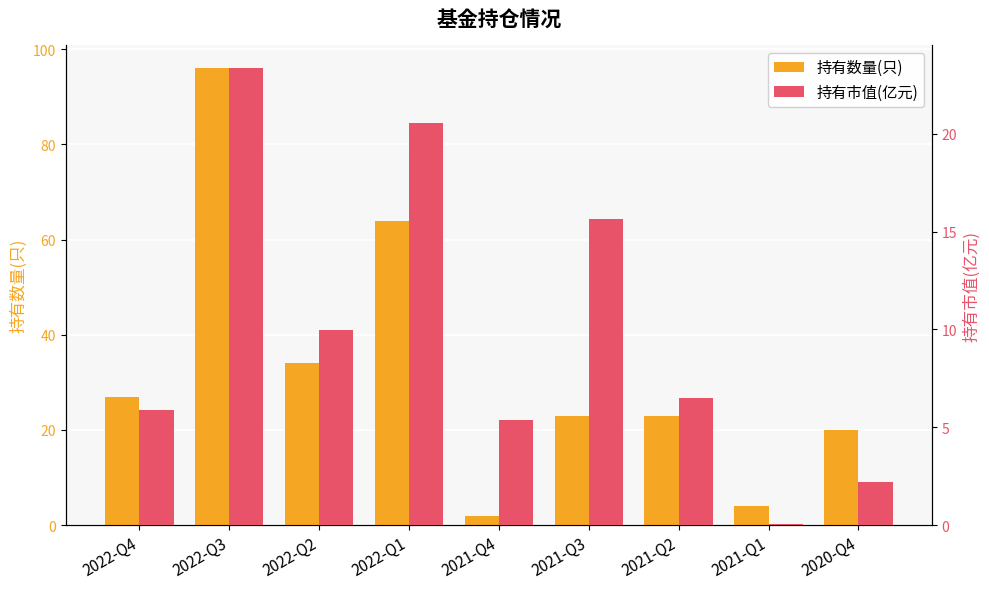

Reading right to left, extract all data points from this chart.

持有数量(只): 20.0	4.0	23.0	23.0	2.0	64.0	34.0	96.0	27.0
持有市值(亿元): 2.2	0.1	6.5	15.6	5.4	20.6	9.9	23.3	5.9